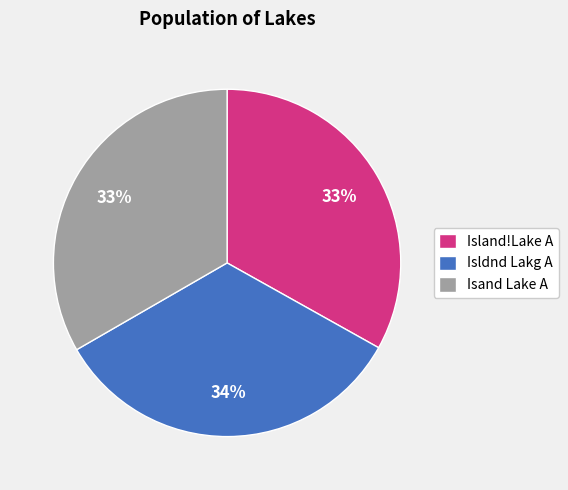

Is Island!Lake A the majority of the pie?

No